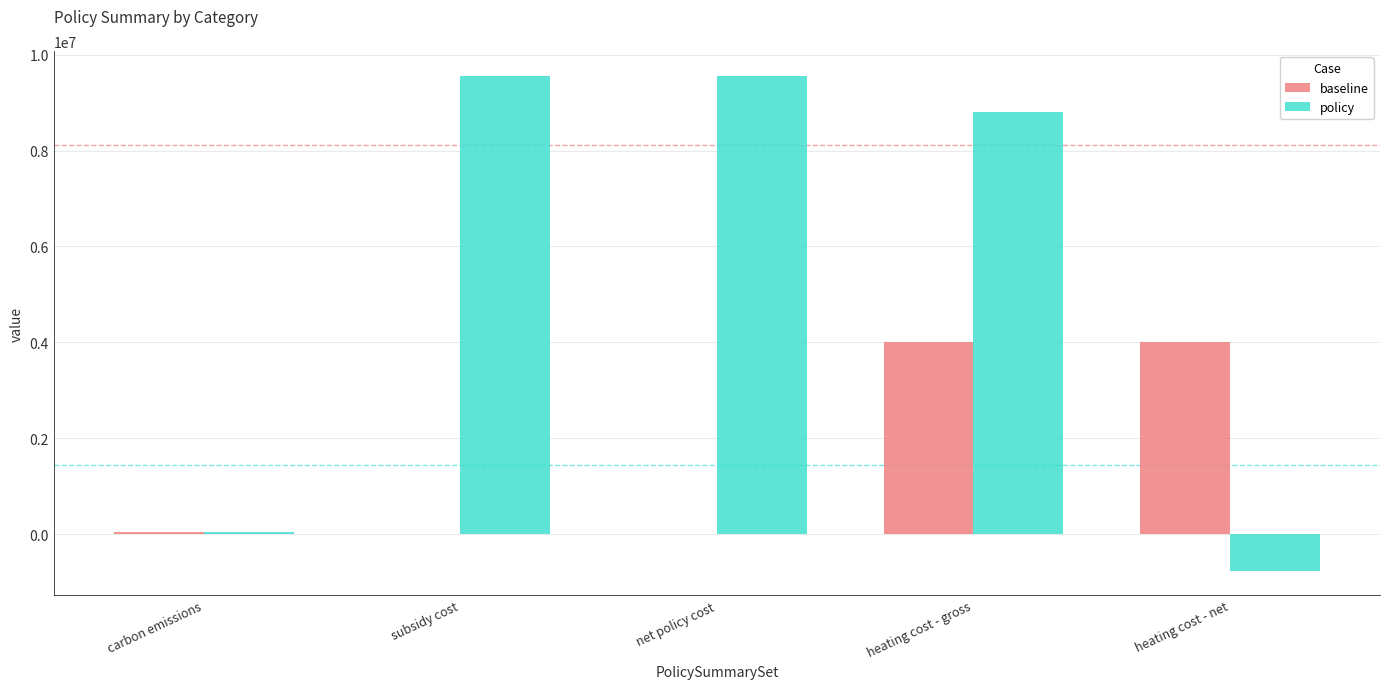

What is the sum of the policy values at heating cost - gross and subsidy cost?

18357447.4